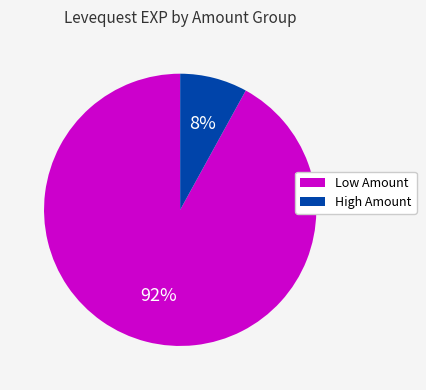

To the nearest percent, what is the average slice percentage?

50%